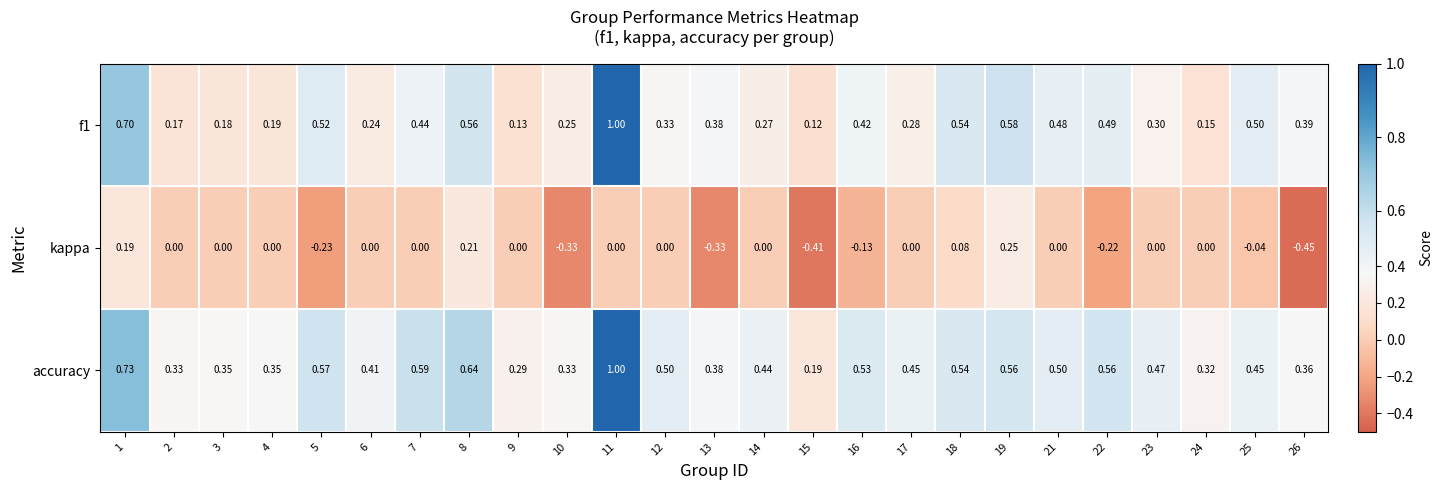

Is the value of kappa at 24 greater than the value of accuracy at 17?

No